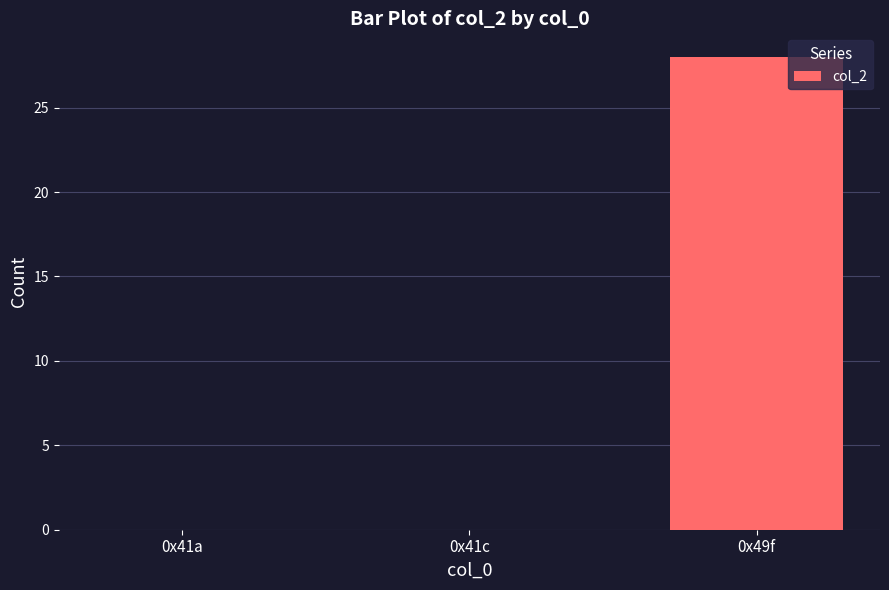

The chart shows a value of 0 at 0x41c. True or false?

True